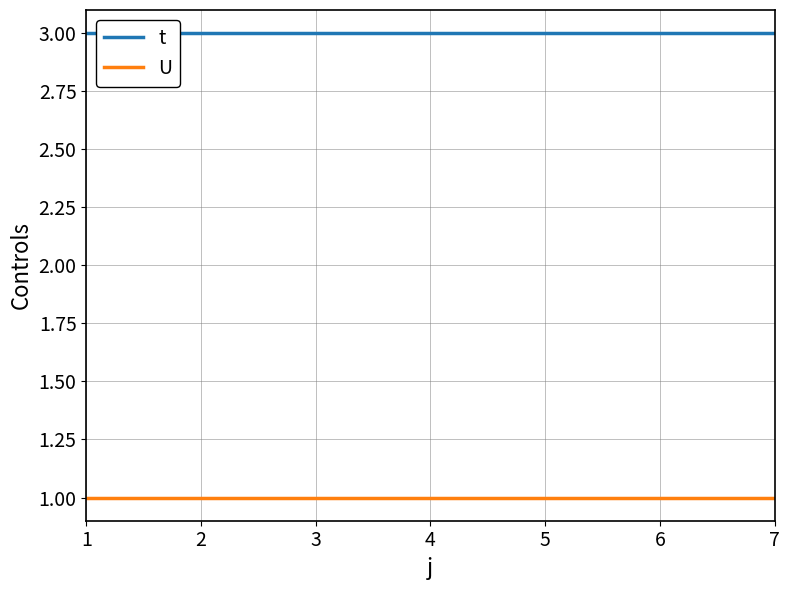

True or false: U and t intersect in this chart.

False